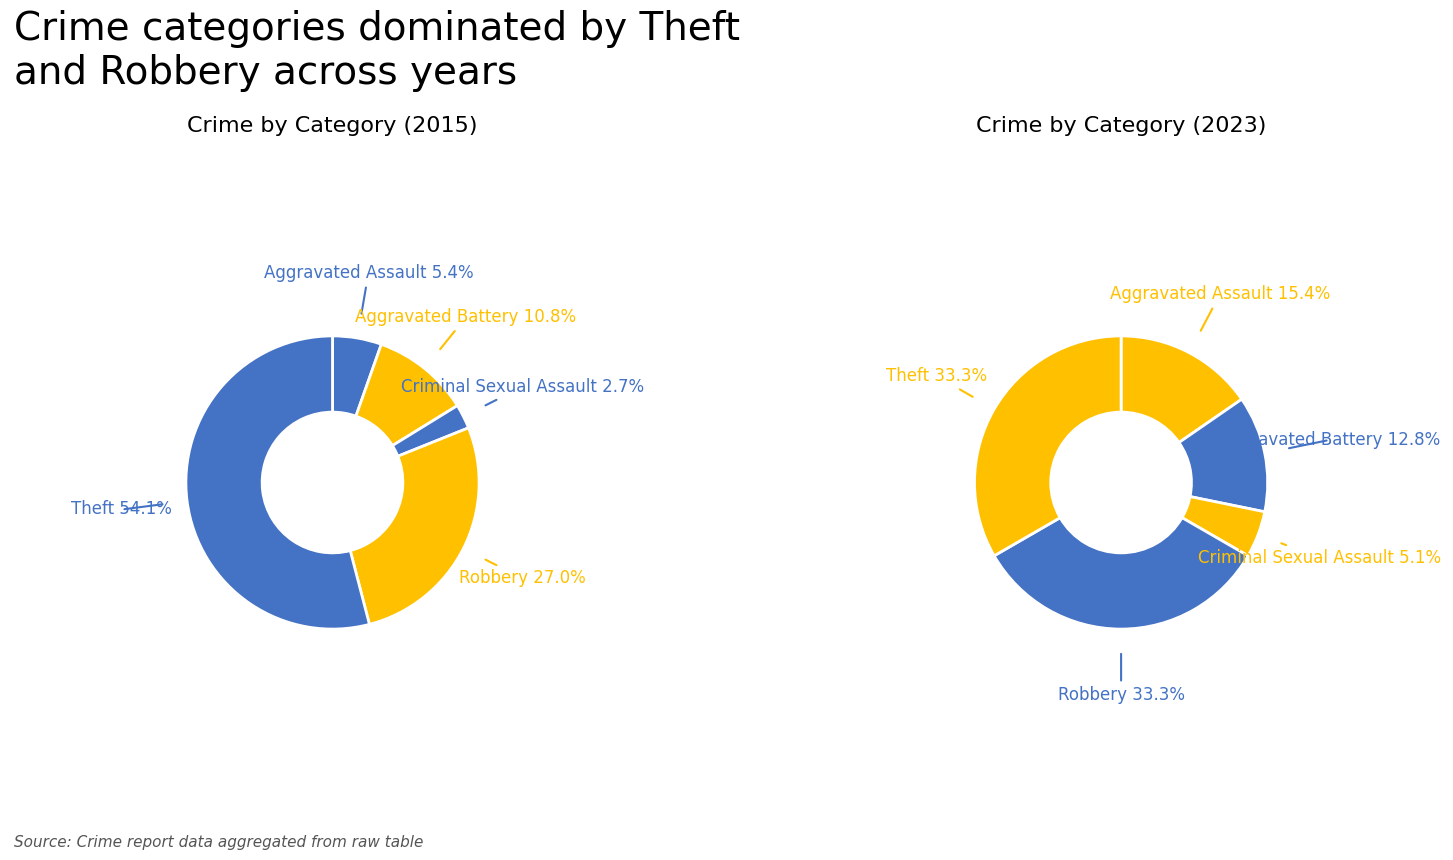

To the nearest percent, what is the difference between the Robbery and Aggravated Battery slice percentages?

16%